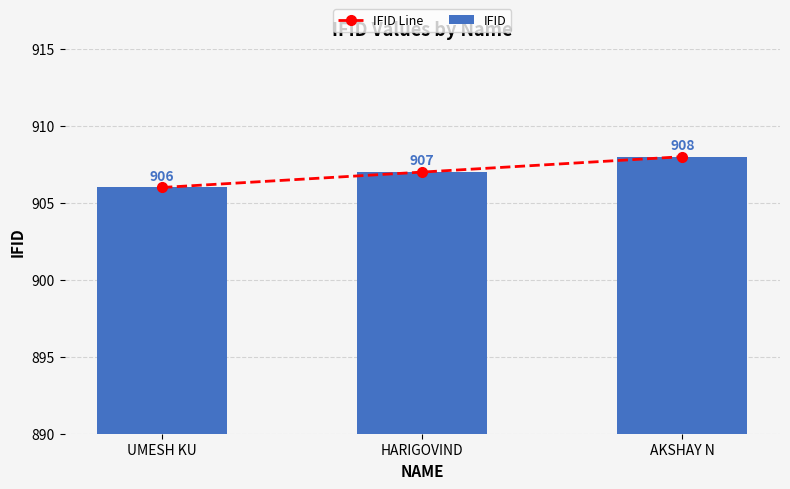

What is the label of the 3rd bar from the left?

AKSHAY N